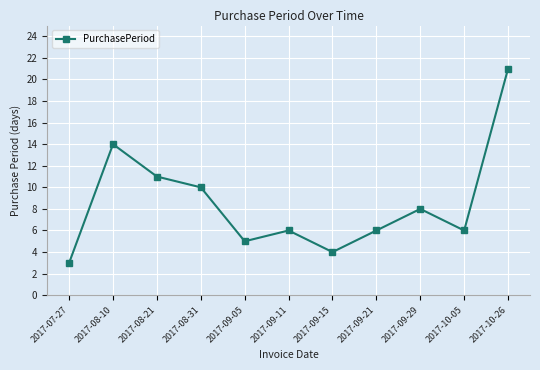

What is the approximate value at 2017-08-21?

11